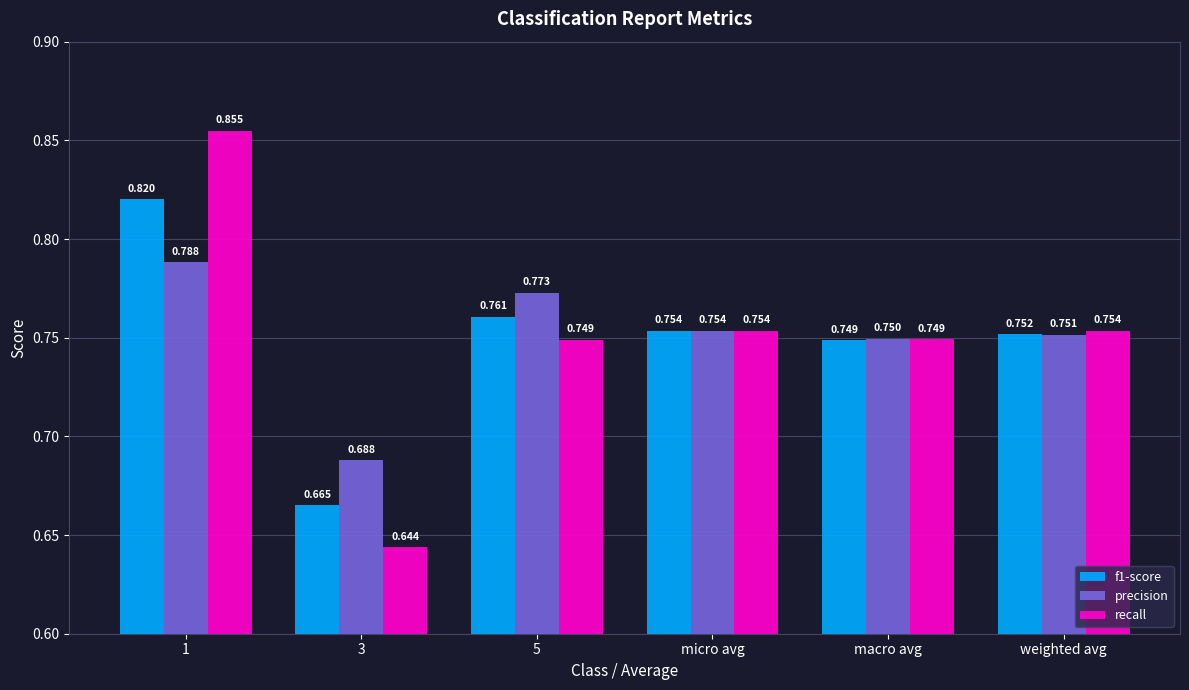

Which series changed the most between micro avg and weighted avg?

precision